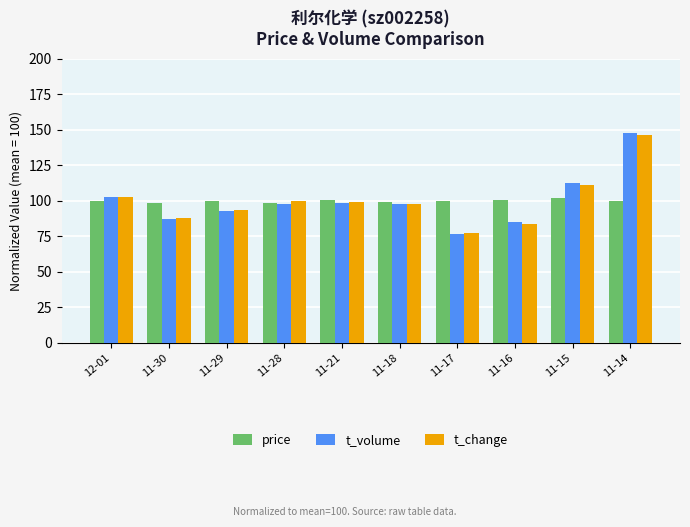

At how many categories does at least one series exceed 85?

10